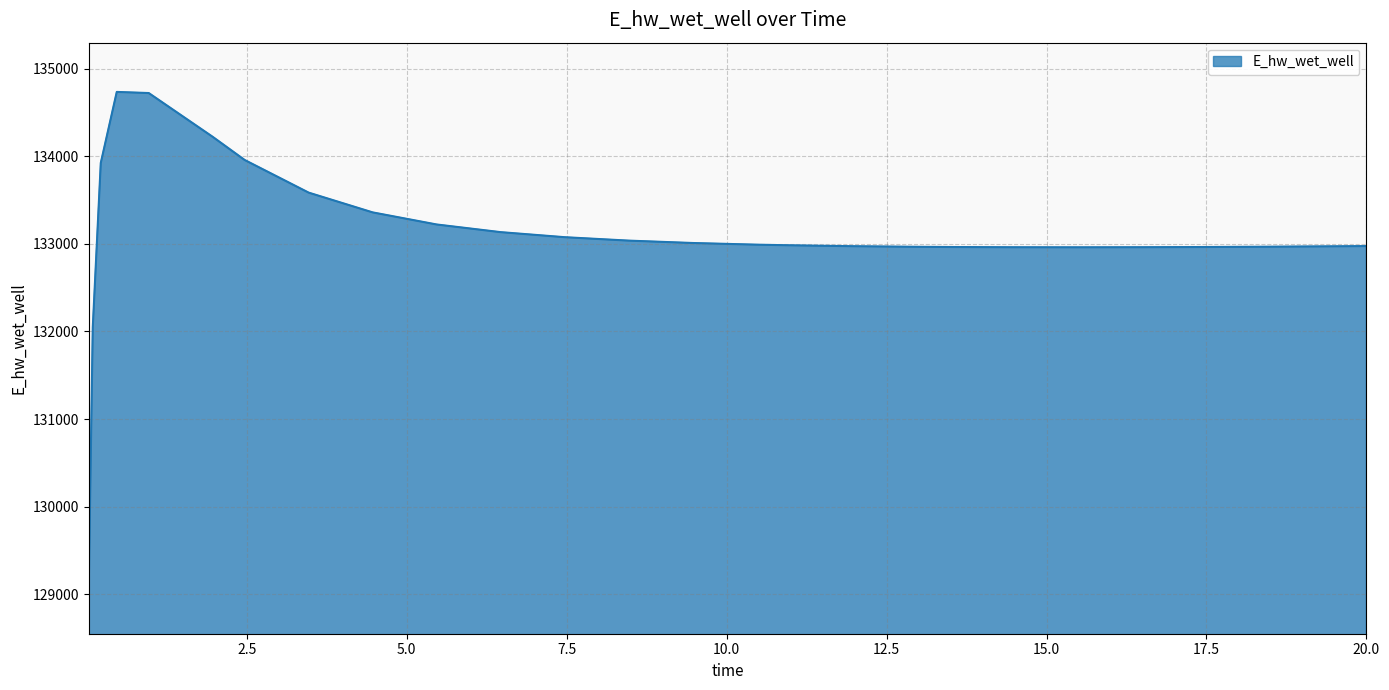

What is the maximum value shown in the chart?

134736.3